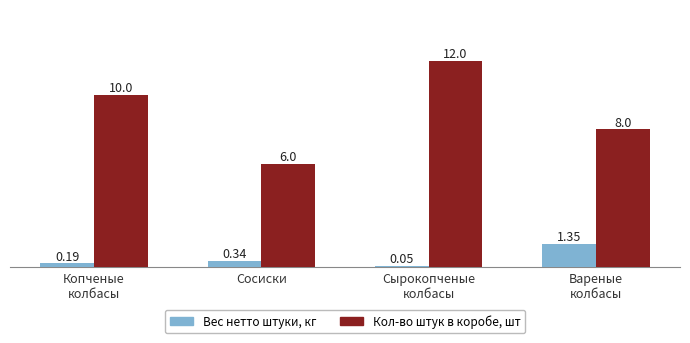

List the series in order of their peak value, highest first.

Кол-во штук в коробе, шт, Вес нетто штуки, кг